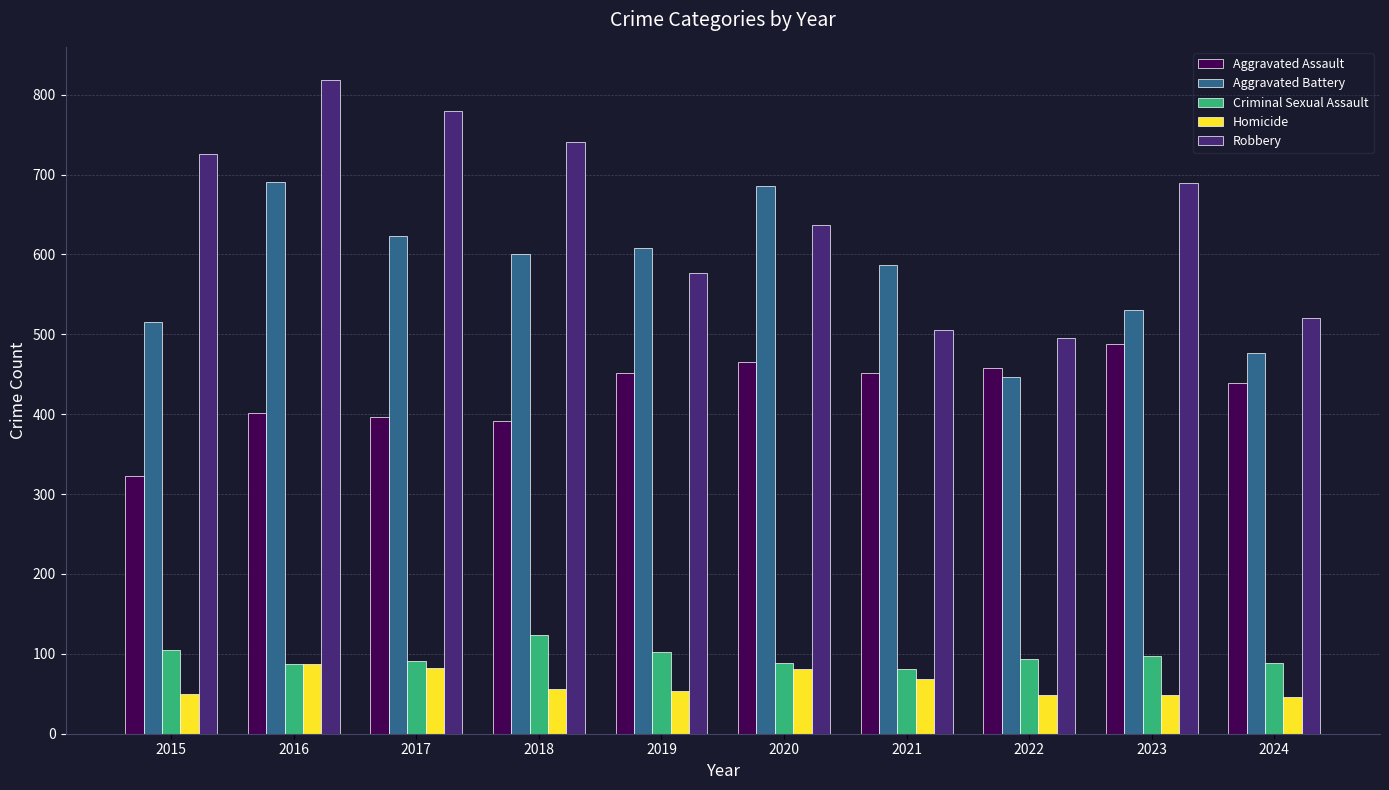

At which category is the sum across all series the highest?

2016